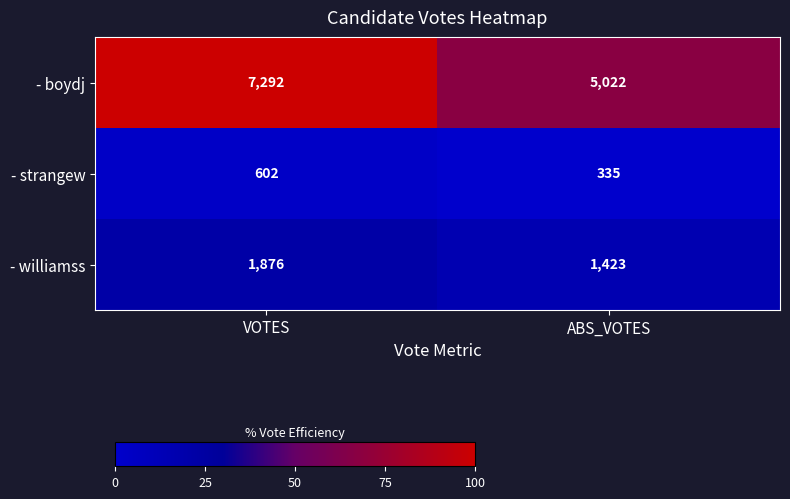

Which series has the largest range (max minus min)?

- boydj